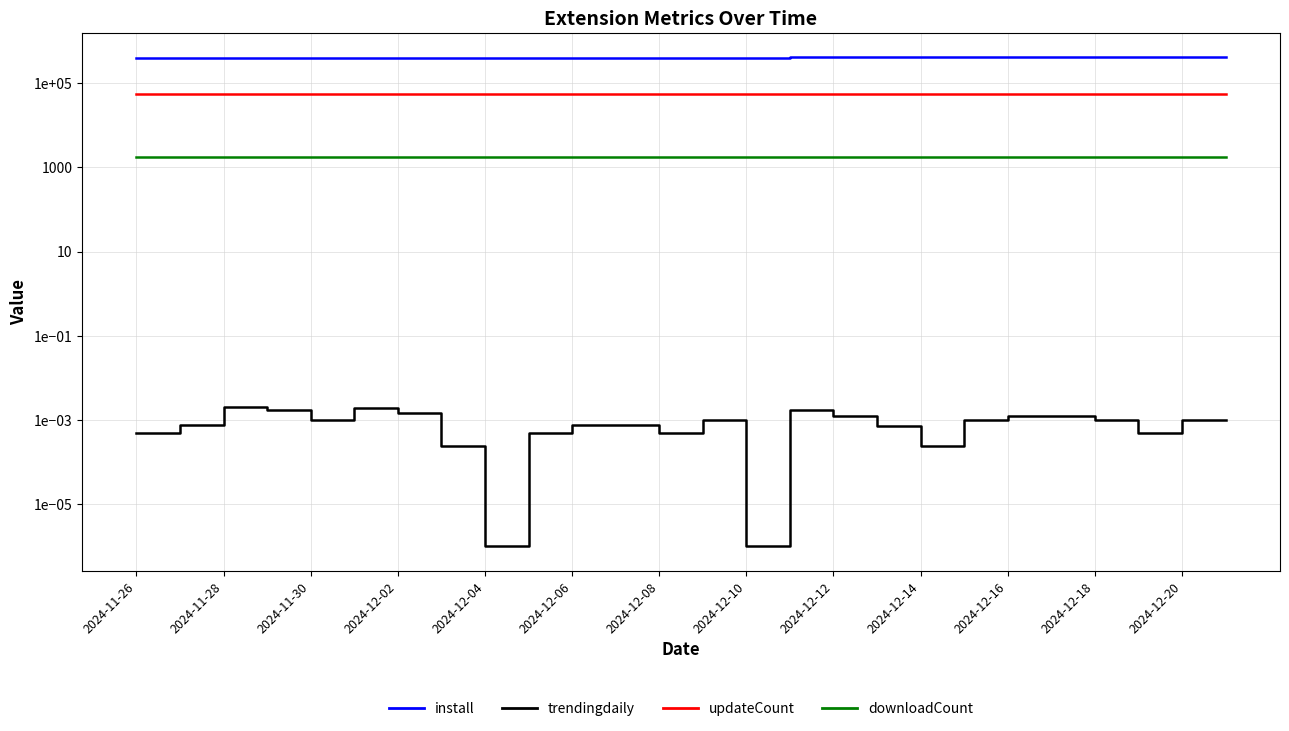

What is the maximum value shown in the chart?

408757.0